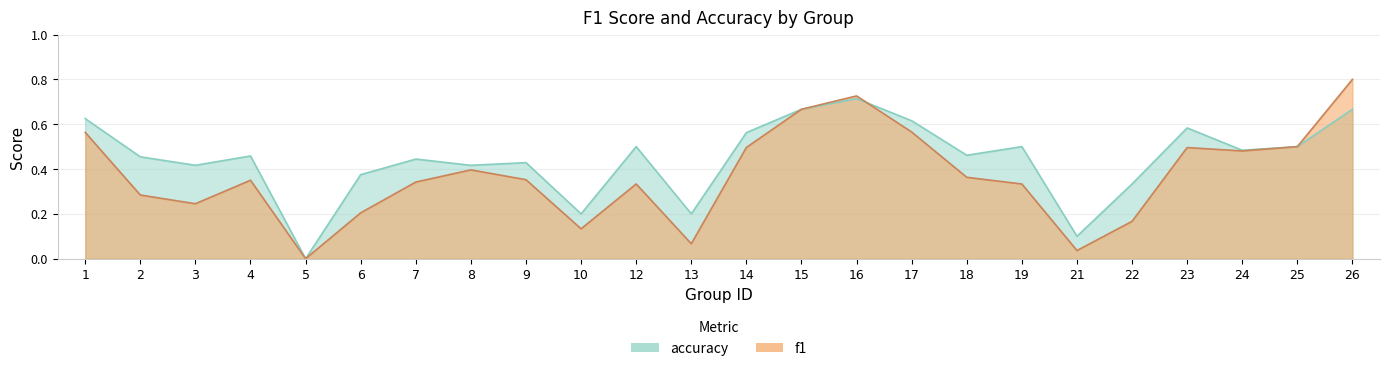

Which series changed the most between 1 and 8?

accuracy